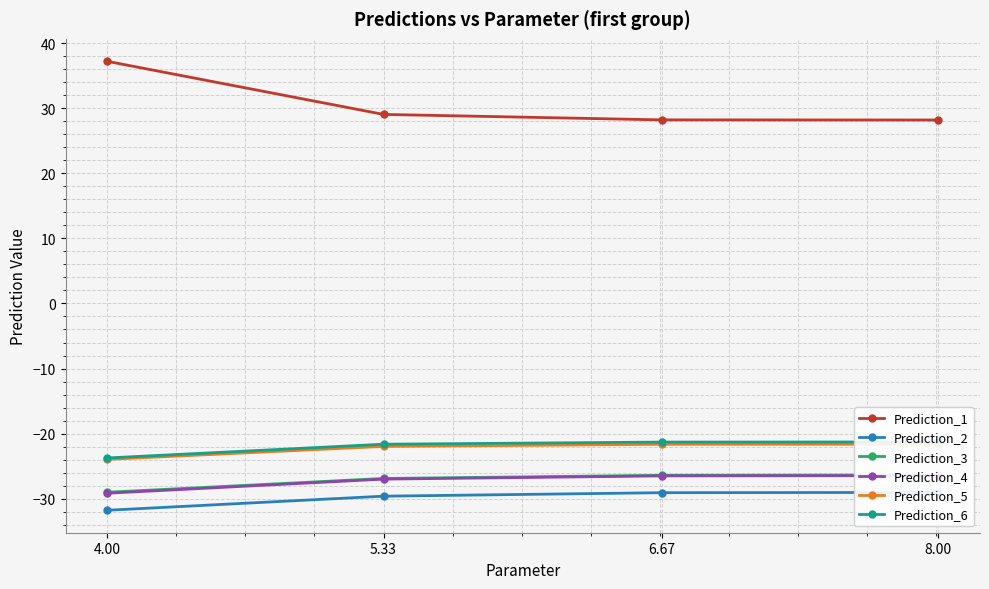

What is the sum of the Prediction_2 values at 5.33 and 8.00?

-58.7